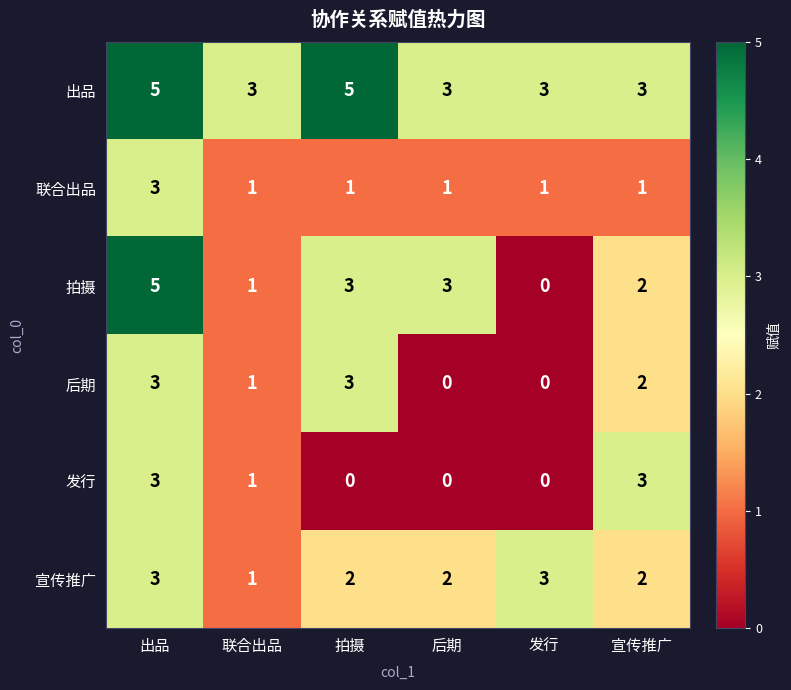

Which series has the widest spread of values?

拍摄